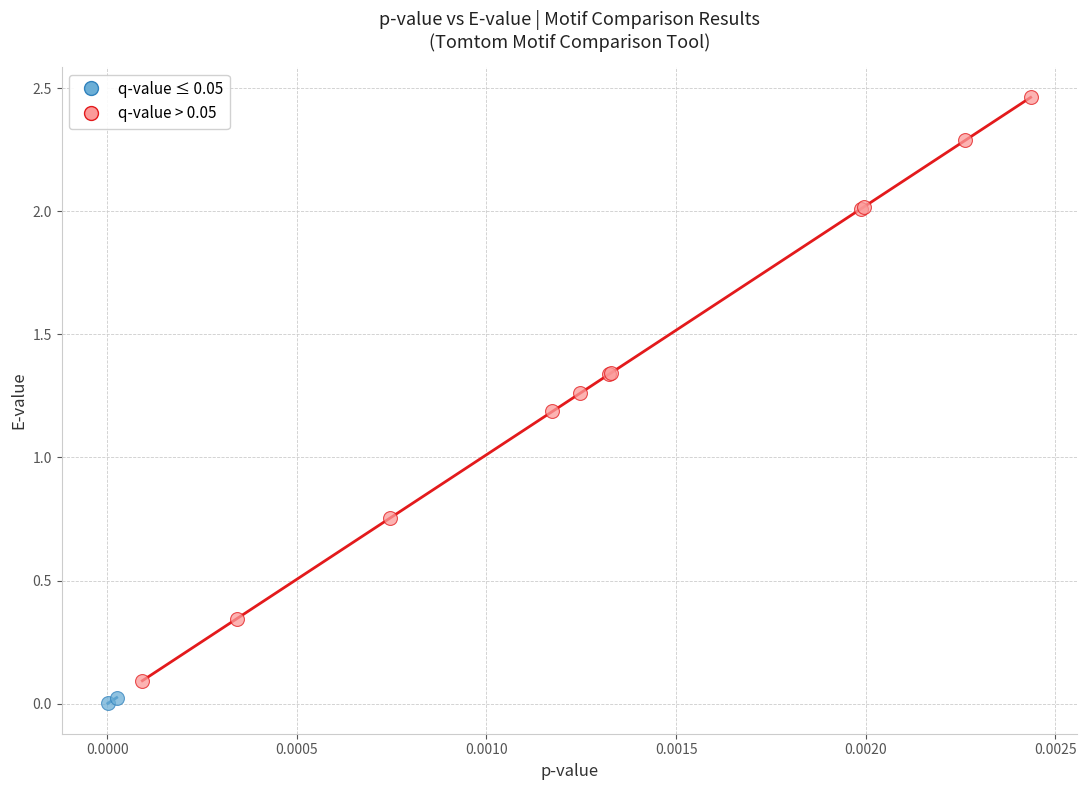

What are all the series names shown in the legend?

q-value ≤ 0.05, q-value > 0.05